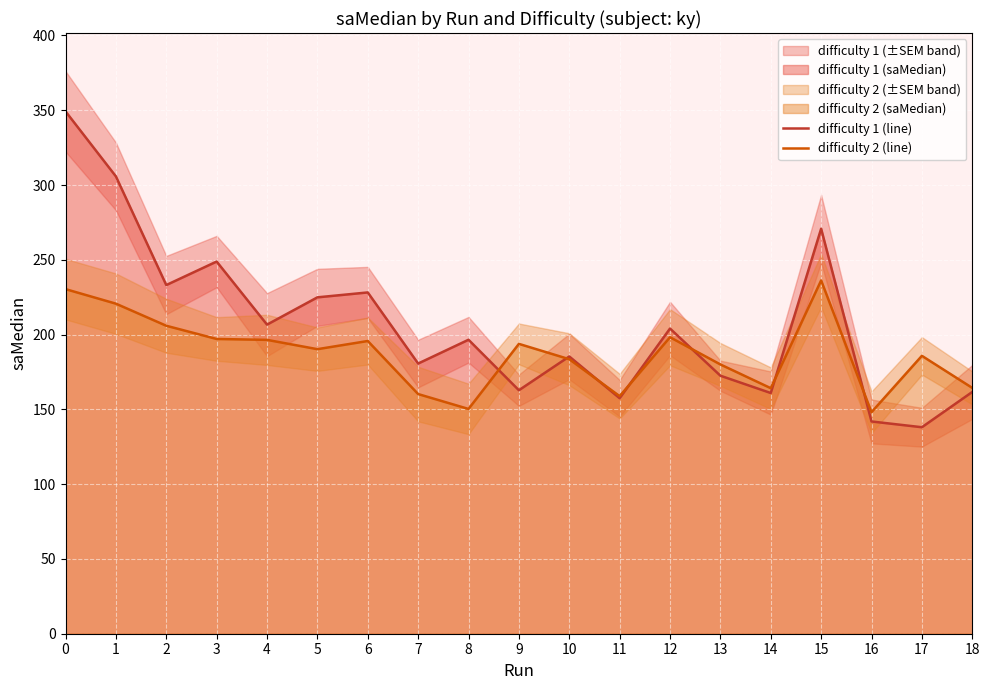

At which label does difficulty 1 (line) reach its minimum?

17